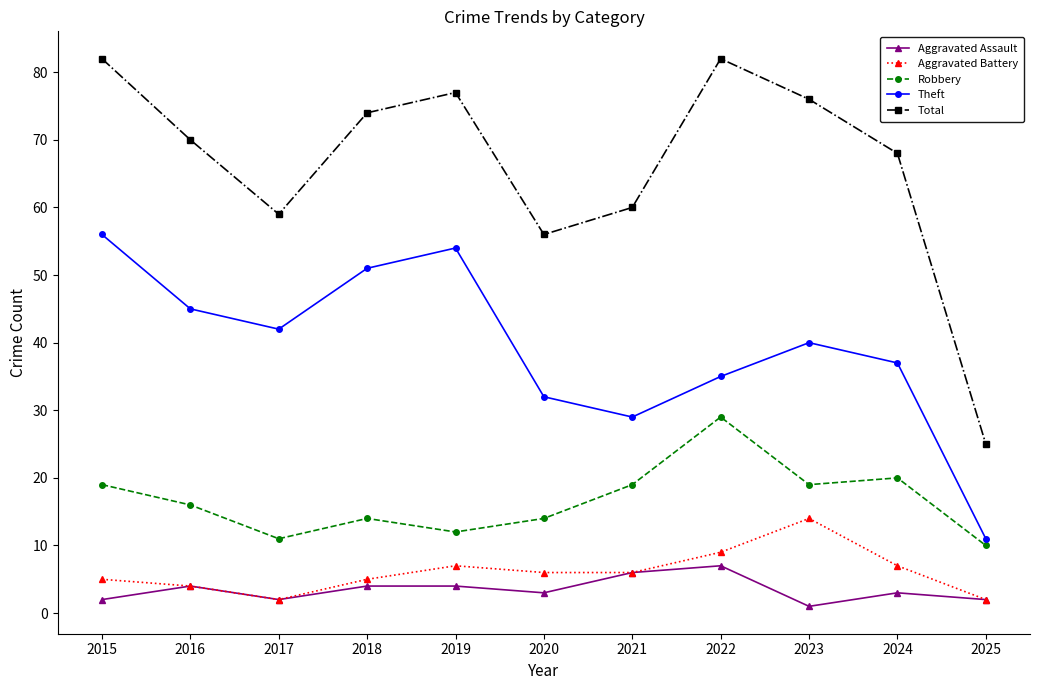

Which series has the largest total across all categories?

Total